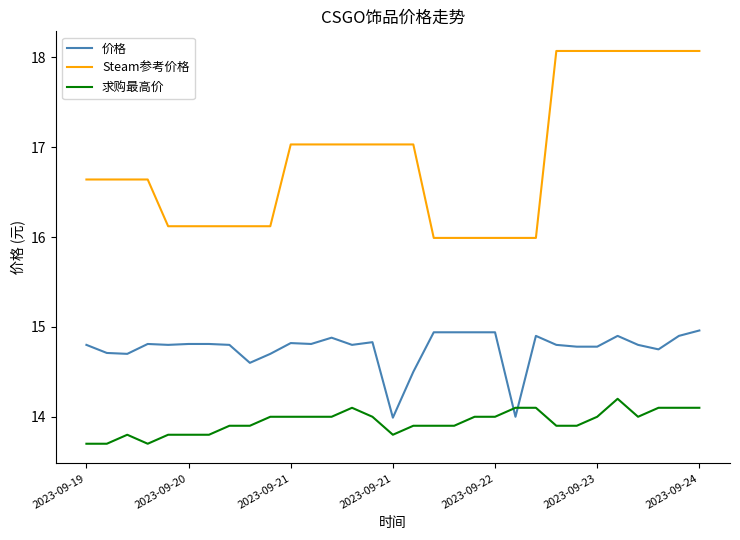

What is the minimum value shown in the chart?

13.7